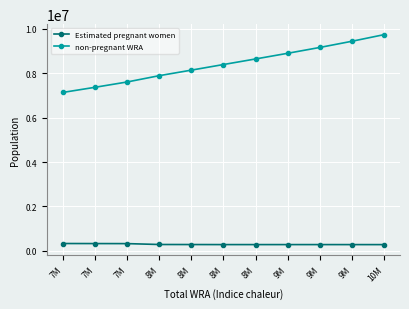

Rank the categories by non-pregnant WRA value from highest to lowest.

10M, 9M, 9M, 9M, 8M, 8M, 8M, 8M, 7M, 7M, 7M